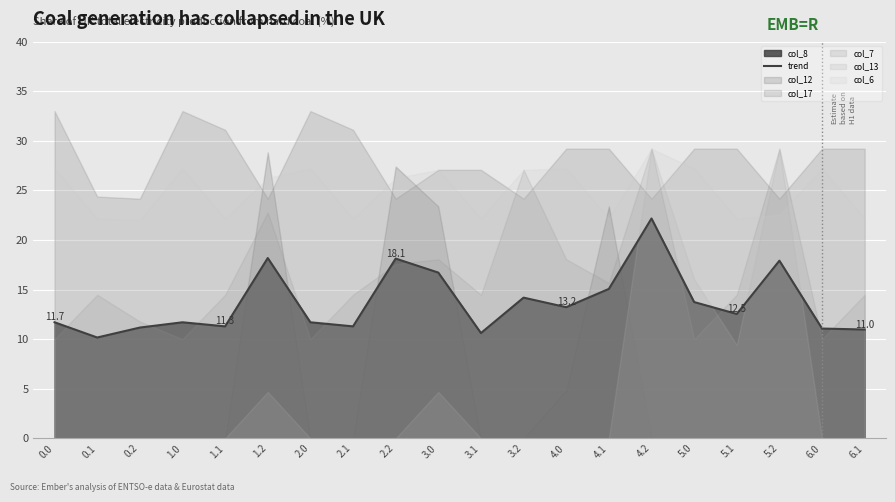

Is it true that the value at 3.0 is 16.7?

True